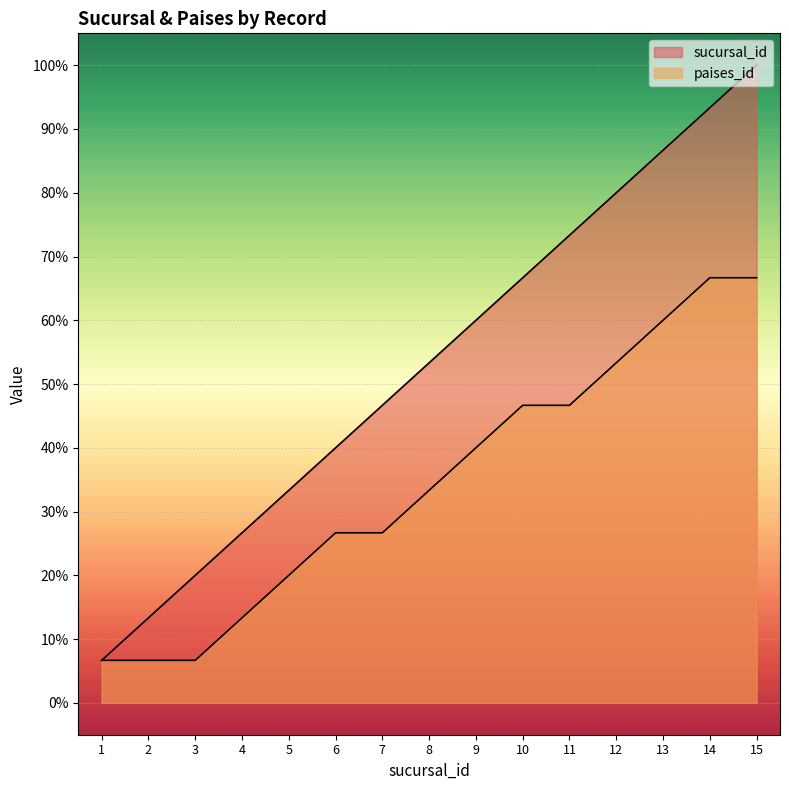

How many series are shown in this chart?

2